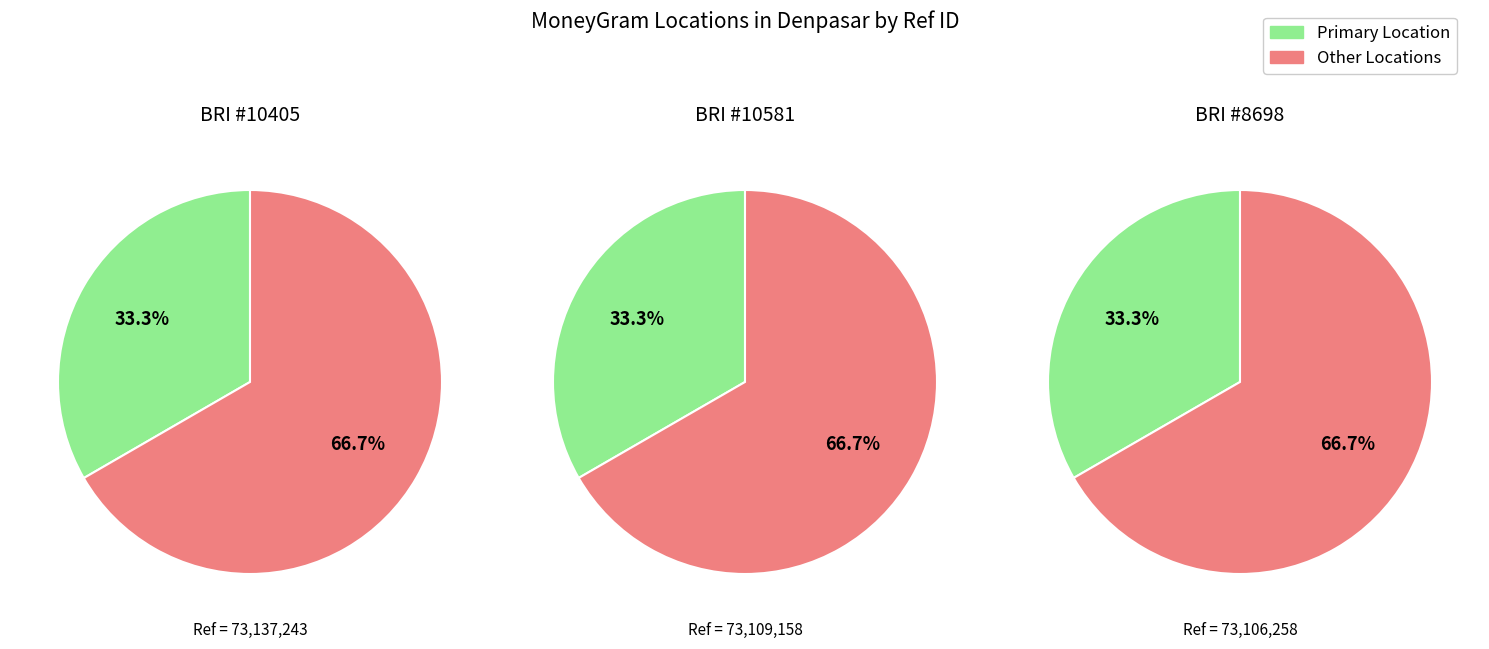

To the nearest percent, what is the combined percentage of BRI - #10581 - DENPASAR - SSB RES SIKKA and BRI - #8698 - DENPASAR - ENDE?

67%